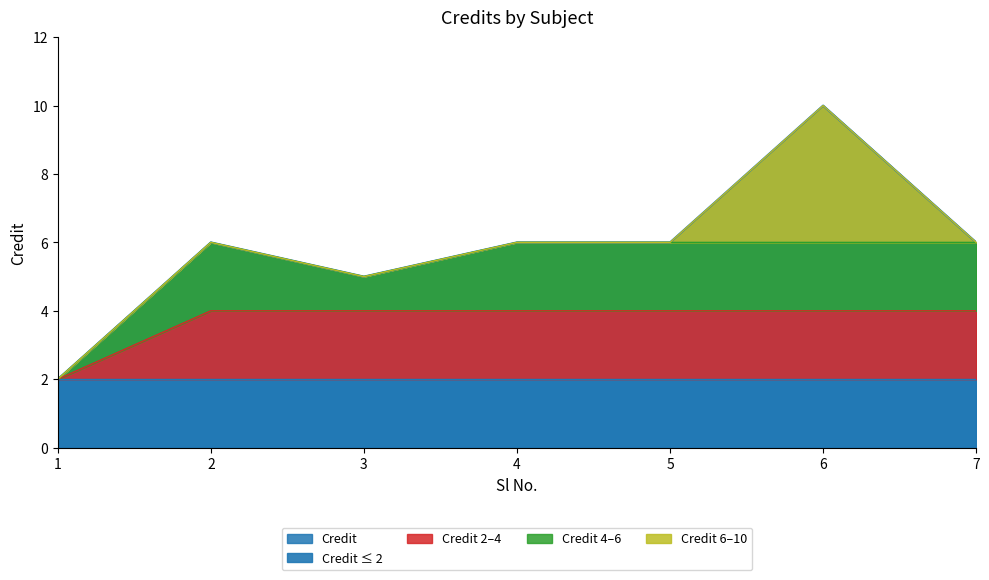

The chart shows a value of 4 at 4. True or false?

False